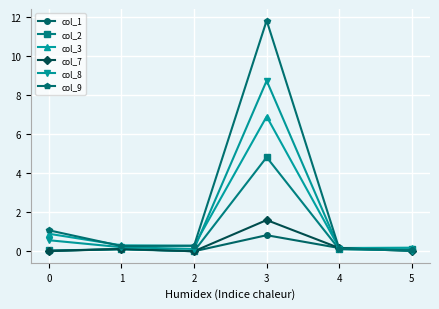

At which category does the chart reach its peak across all series?

3